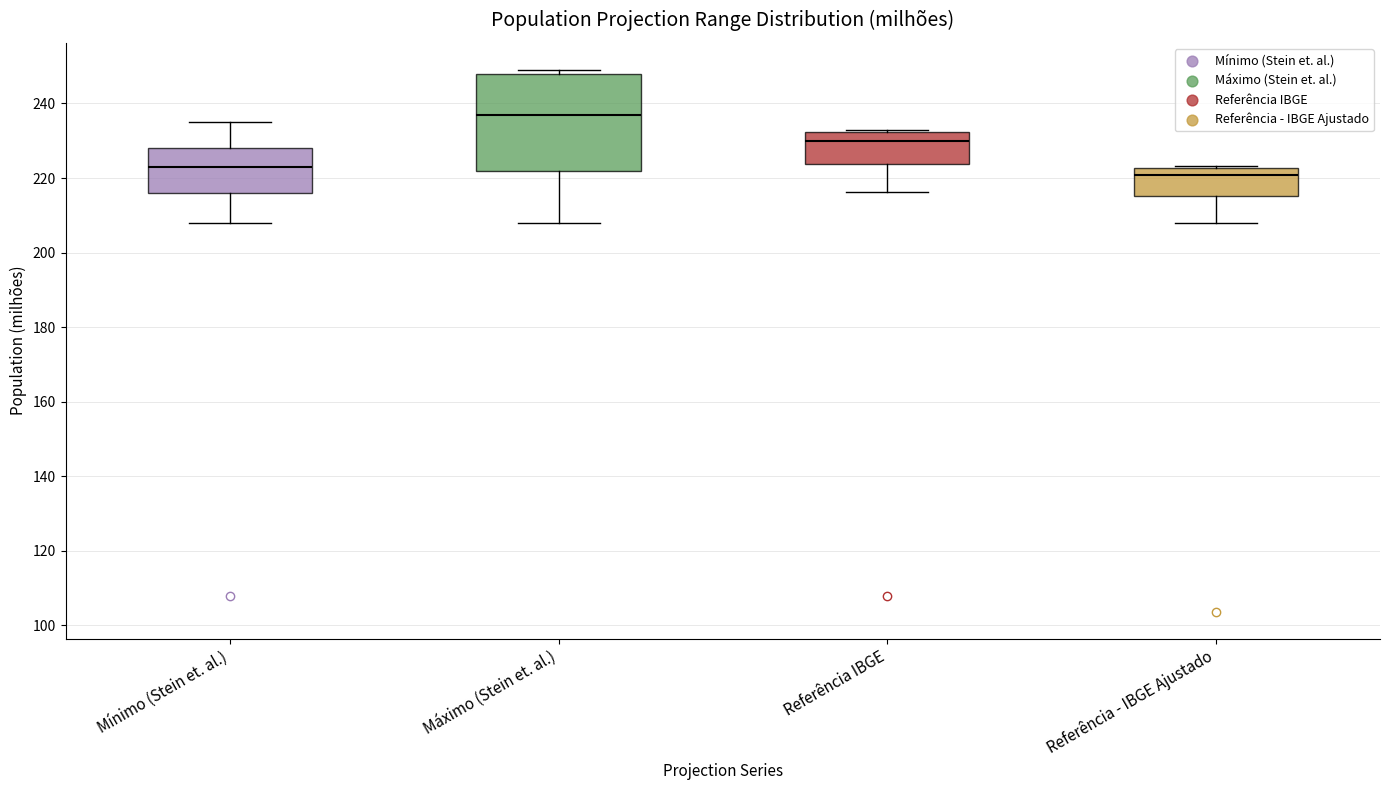

Reading left to right, transcribe this box plot: for each box, give where its median line is, the range the box spans, and where its two whiskers end, as read against the y-axis. The values are not printed on the chart, so give them approximately, as read against the axis.

Mínimo (Stein et. al.): median 224, box 216 to 228, whiskers 208 to 236
Máximo (Stein et. al.): median 238, box 222 to 248, whiskers 208 to 250
Referência IBGE: median 230, box 224 to 232, whiskers 216 to 232 (just above the box's upper edge)
Referência - IBGE Ajustado: median 220, box 216 to 222, whiskers 208 to 224